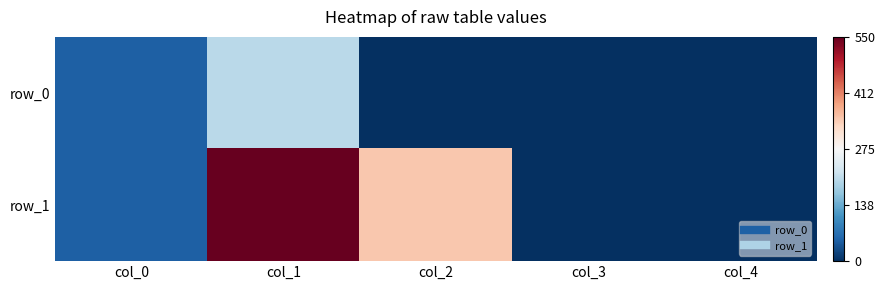

How many values in the row_1 series are below 0?

3